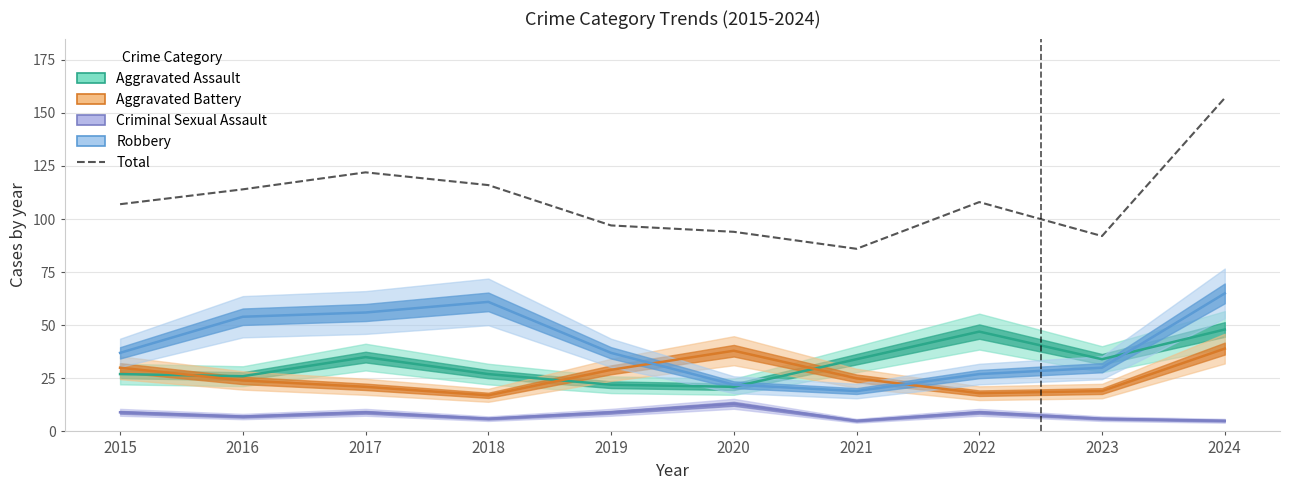

True or false: Criminal Sexual Assault has more than 1 interior local peaks.

True